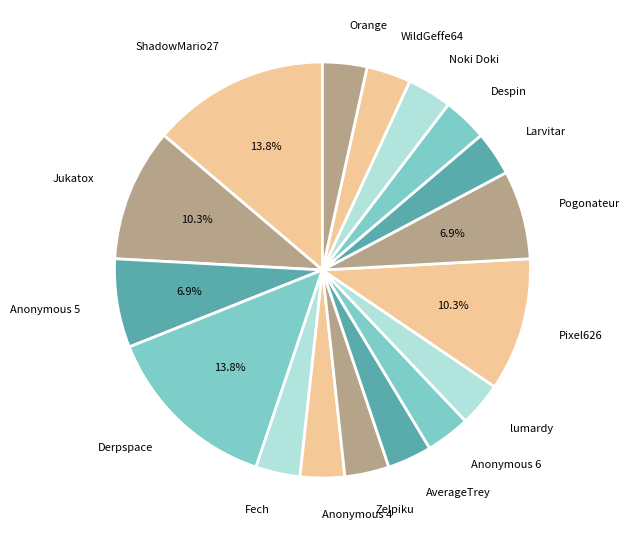

Is there a majority slice in this chart?

No